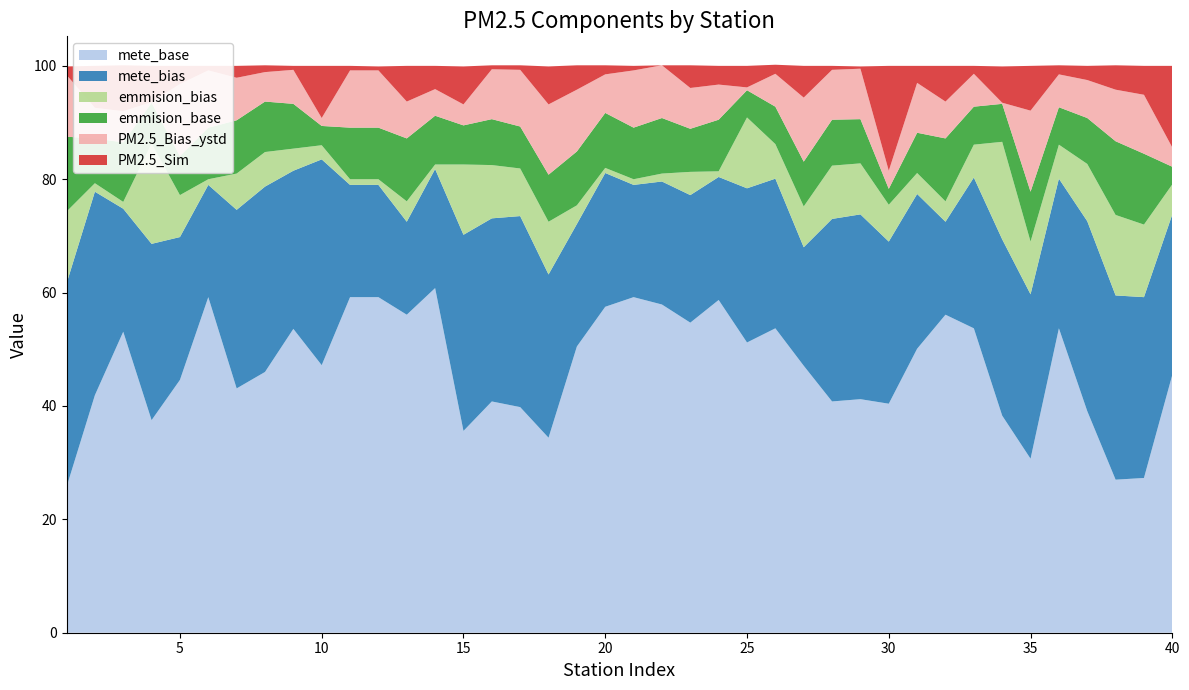

Reading left to right, extract all data points from this chart.

mete_base: 0=25.7	1=41.9	2=53.1	3=37.5	4=44.6	5=59.2	6=43.1	7=46.0	8=53.6	9=47.2	10=59.2	11=59.2	12=56.1	13=60.8	14=35.6	15=40.8	16=39.8	17=34.4	18=50.5	19=57.5	20=59.2	21=57.9	22=54.7	23=58.7	24=51.2	25=53.7	26=47.1	27=40.8	28=41.2	29=40.4	30=50.1	31=56.1	32=53.7	33=38.3	34=30.7	35=53.7	36=39.1	37=27.0	38=27.3	39=45.5
mete_bias: 0=35.9	1=35.9	2=21.7	3=31.1	4=25.2	5=19.8	6=31.5	7=32.7	8=27.9	9=36.3	10=19.8	11=19.8	12=16.4	13=21.0	14=34.6	15=32.3	16=33.7	17=28.8	18=21.6	19=23.6	20=19.8	21=21.7	22=22.5	23=21.7	24=27.2	25=26.4	26=20.9	27=32.2	28=32.6	29=28.6	30=27.3	31=16.4	32=26.6	33=31.1	34=29.0	35=26.4	36=33.5	37=32.5	38=31.9	39=28.3
emmision_bias: 0=12.7	1=1.5	2=1.2	3=17.7	4=7.4	5=1.0	6=6.4	7=6.1	8=3.9	9=2.5	10=1.0	11=1.0	12=3.6	13=0.8	14=12.4	15=9.4	16=8.4	17=9.3	18=3.3	19=0.9	20=1.0	21=1.4	22=4.1	23=1.0	24=12.5	25=6.1	26=7.2	27=9.4	28=9.0	29=6.5	30=3.7	31=3.6	32=5.8	33=17.2	34=9.3	35=6.0	36=10.1	37=14.2	38=12.8	39=5.3
emmision_base: 0=13.2	1=7.9	2=10.5	3=7.2	4=6.9	5=9.1	6=9.4	7=8.9	8=7.9	9=3.4	10=9.1	11=9.1	12=11.1	13=8.6	14=6.9	15=8.1	16=7.4	17=8.3	18=9.5	19=9.7	20=9.1	21=9.8	22=7.6	23=9.1	24=4.8	25=6.6	26=7.9	27=8.1	28=7.8	29=2.8	30=7.1	31=11.1	32=6.7	33=6.7	34=8.8	35=6.6	36=8.1	37=13.0	38=12.5	39=3.1
PM2.5_Bias_ystd: 0=10.9	1=5.4	2=5.5	3=0.1	4=12.7	5=10.1	6=7.5	7=5.2	8=6.0	9=1.4	10=10.1	11=10.1	12=6.5	13=4.7	14=3.7	15=8.8	16=10.0	17=12.4	18=10.9	19=6.8	20=10.1	21=9.3	22=7.2	23=6.2	24=0.5	25=5.8	26=11.3	27=8.8	28=8.9	29=3.2	30=8.8	31=6.5	32=5.8	33=0.2	34=14.3	35=5.8	36=6.7	37=9.1	38=10.4	39=3.4
PM2.5_Sim: 0=1.5	1=7.4	2=8.1	3=6.4	4=3.2	5=0.8	6=2.1	7=1.2	8=0.7	9=9.2	10=0.8	11=0.7	12=6.3	13=4.1	14=6.7	15=0.7	16=0.8	17=6.7	18=4.3	19=1.6	20=0.8	21=0.0	22=4.0	23=3.3	24=3.8	25=1.6	26=5.6	27=0.7	28=0.4	29=18.5	30=3.0	31=6.3	32=1.4	33=6.4	34=7.9	35=1.6	36=2.5	37=4.3	38=5.1	39=14.4